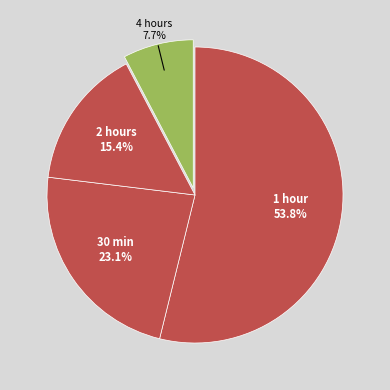

Count the number of slices in the pie.

4